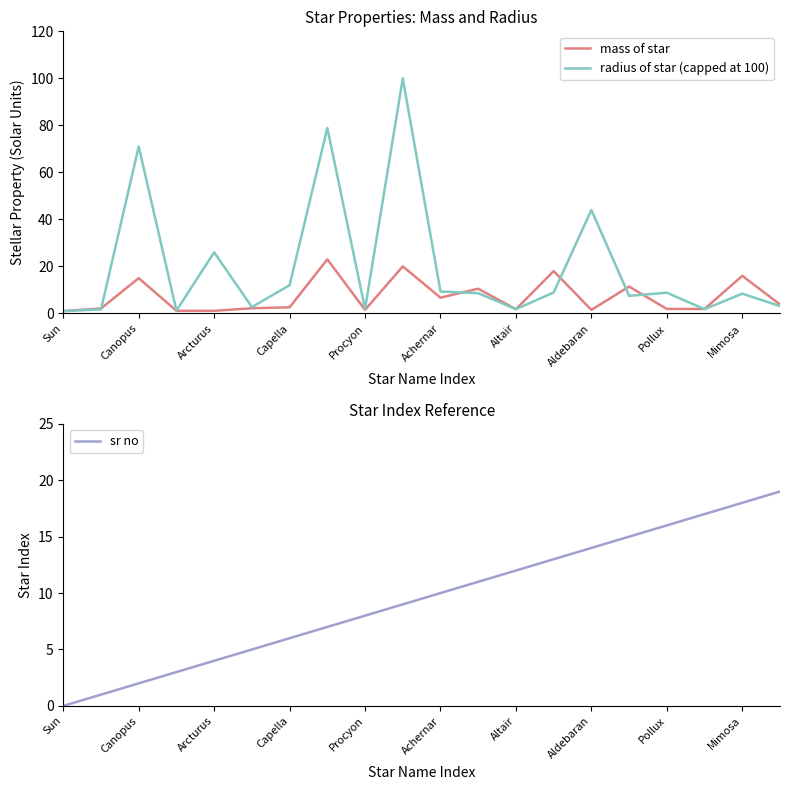

Is it true that mass of star equals 22.2 at Mimosa?

False